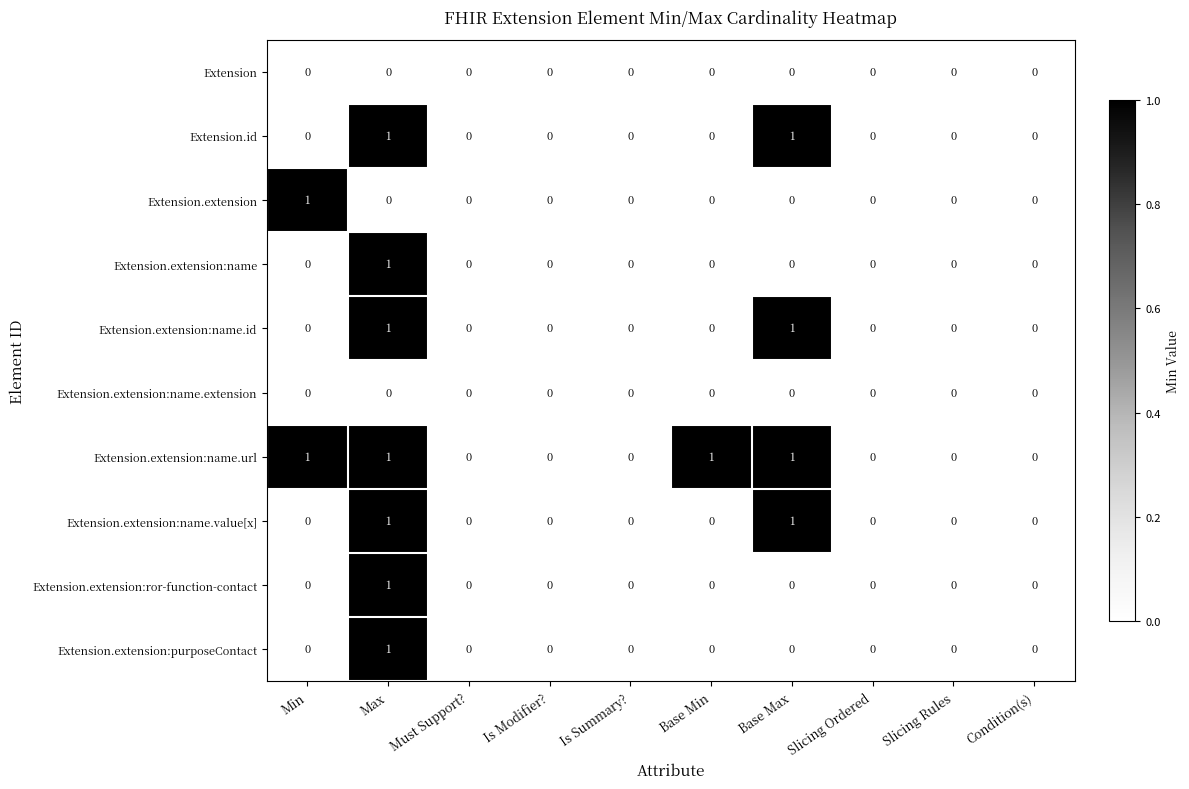

True or false: Extension has a value of 0 at Slicing Rules.

True